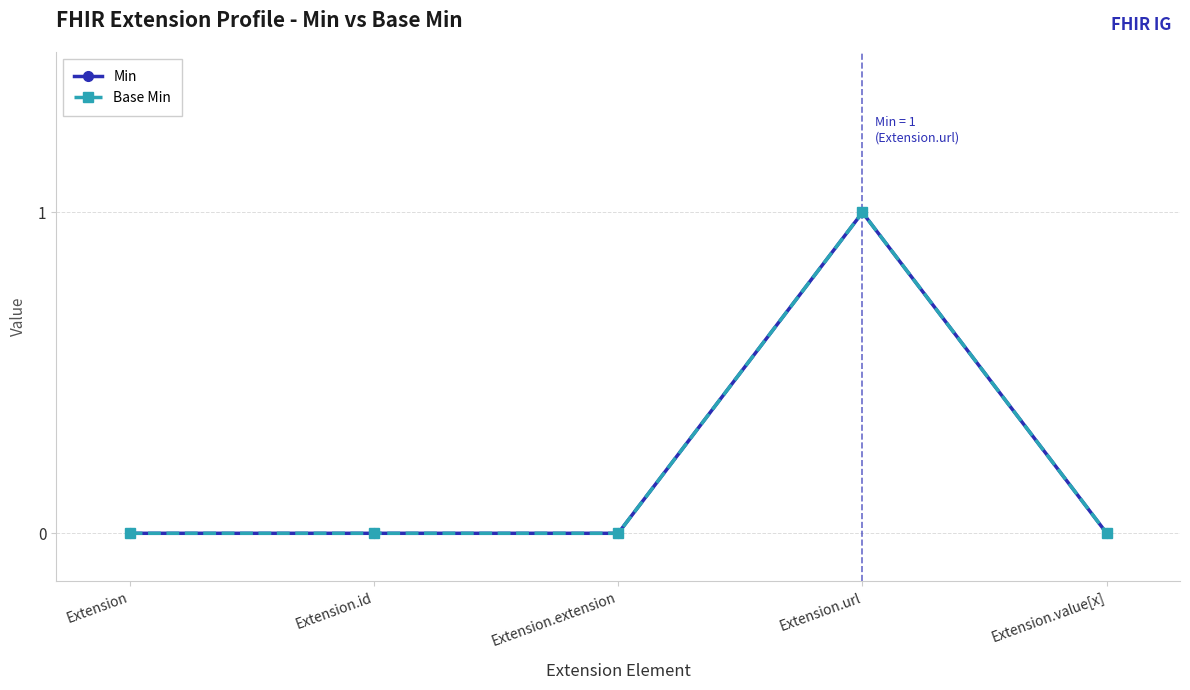

The value of Base Min at Extension.id is 0. True or false?

True